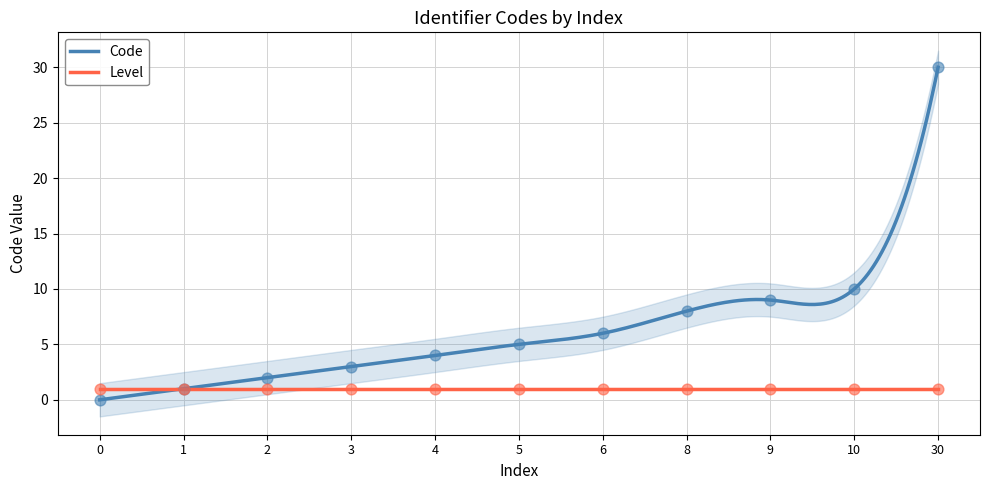

What is the change in value from 1 to 8?

+7